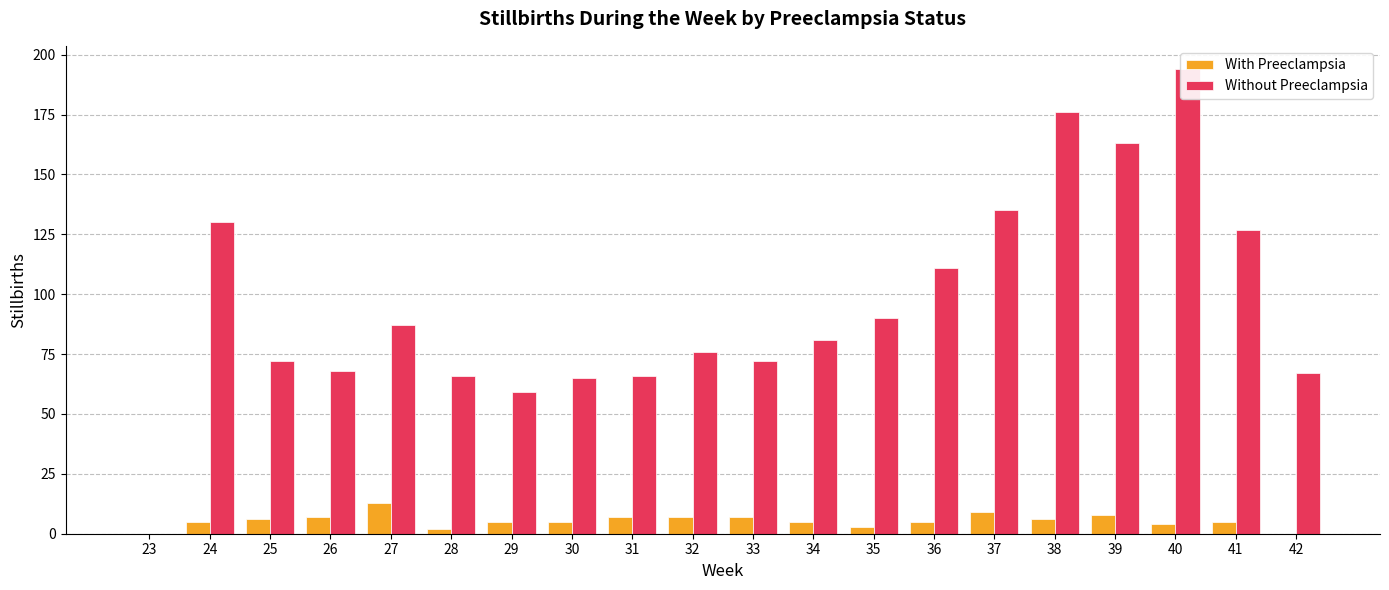

Between 23 and 29, which series saw the biggest shift?

Without Preeclampsia